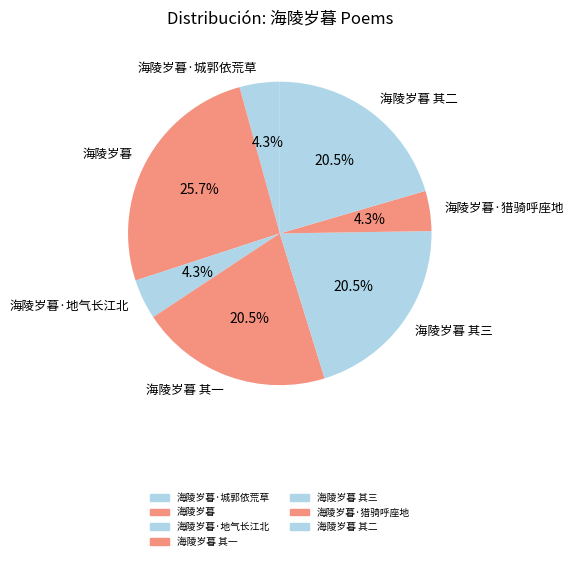

To the nearest percent, what is the difference between the largest and smallest slice percentages?

21%